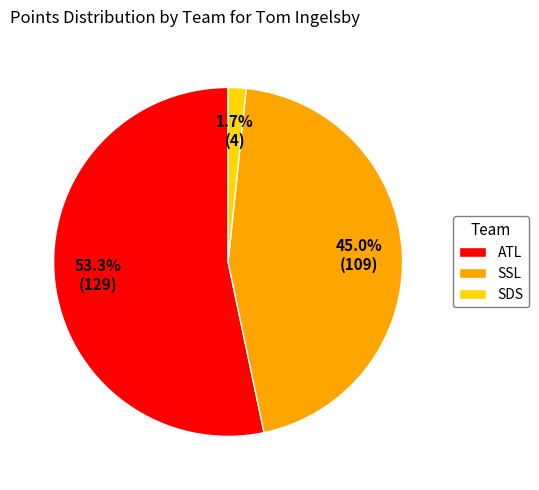

Is there a majority slice in this chart?

Yes